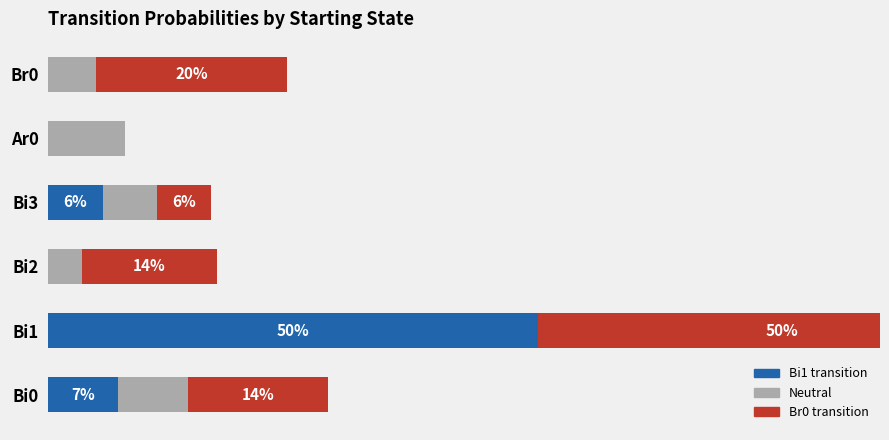

What are all the series names shown in the legend?

Bi1 transition, Neutral, Br0 transition